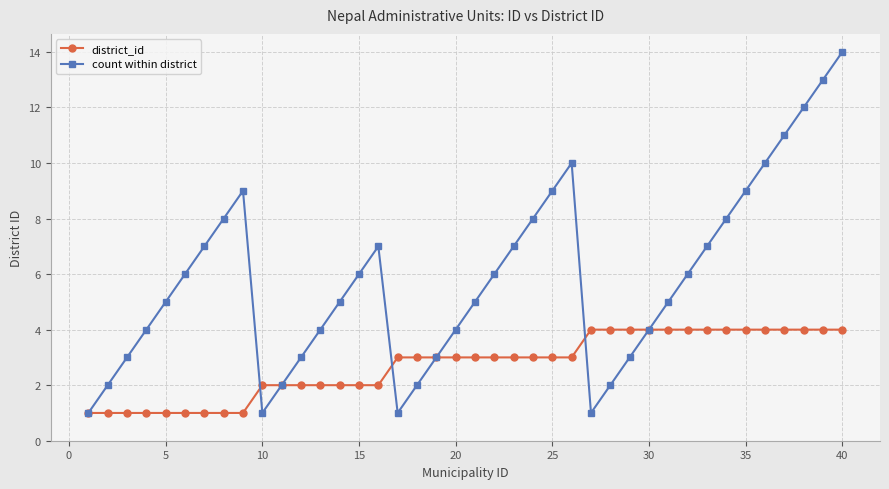

What is the average value of the count within district series?

6